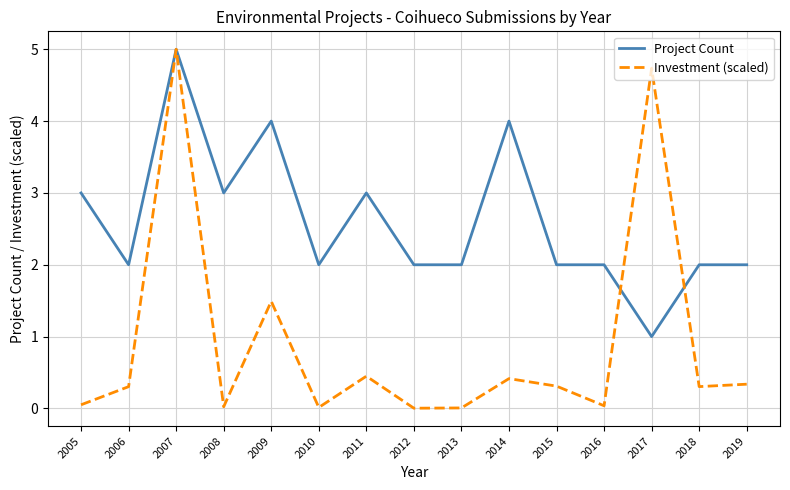

How many lines are shown in the chart?

2